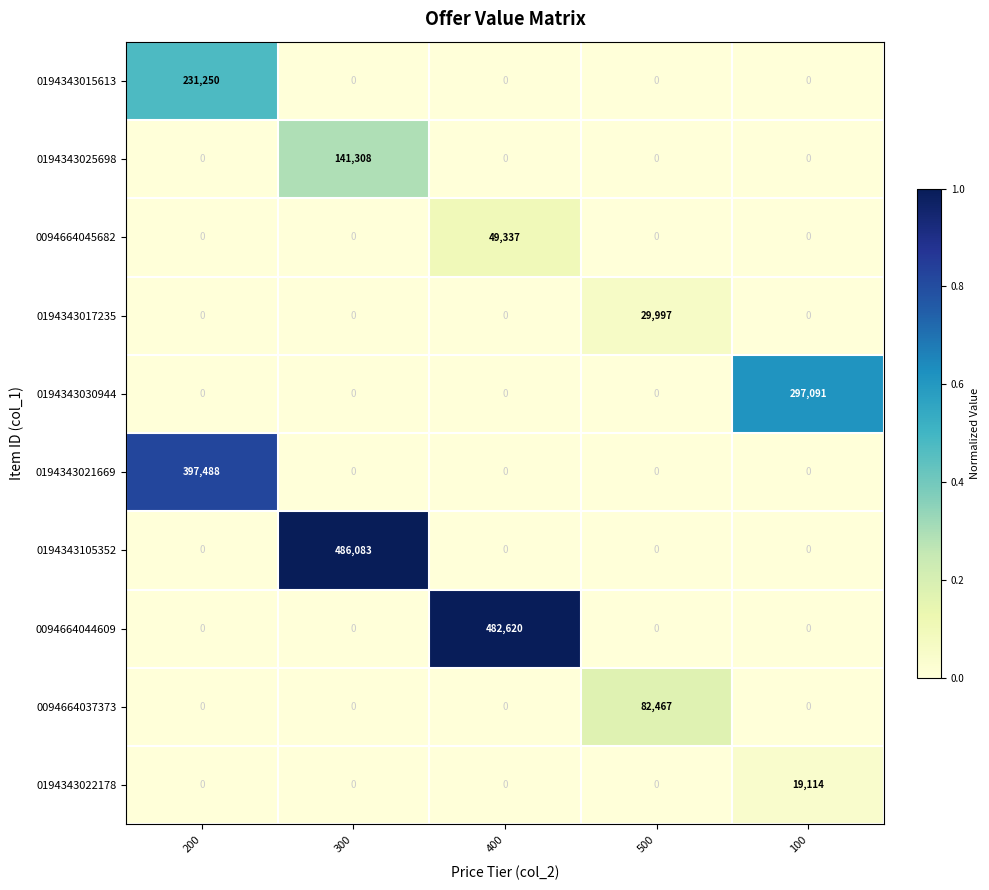

The value of 0094664037373 at 400 is 55500. True or false?

False